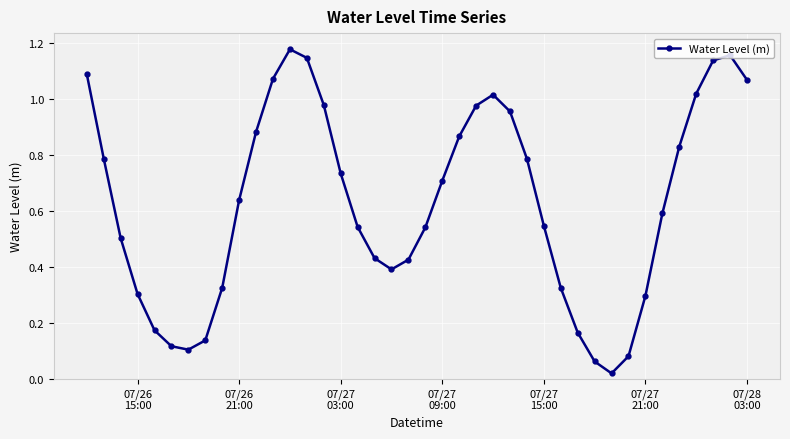

Is this an area chart (filled region under the line)?

No